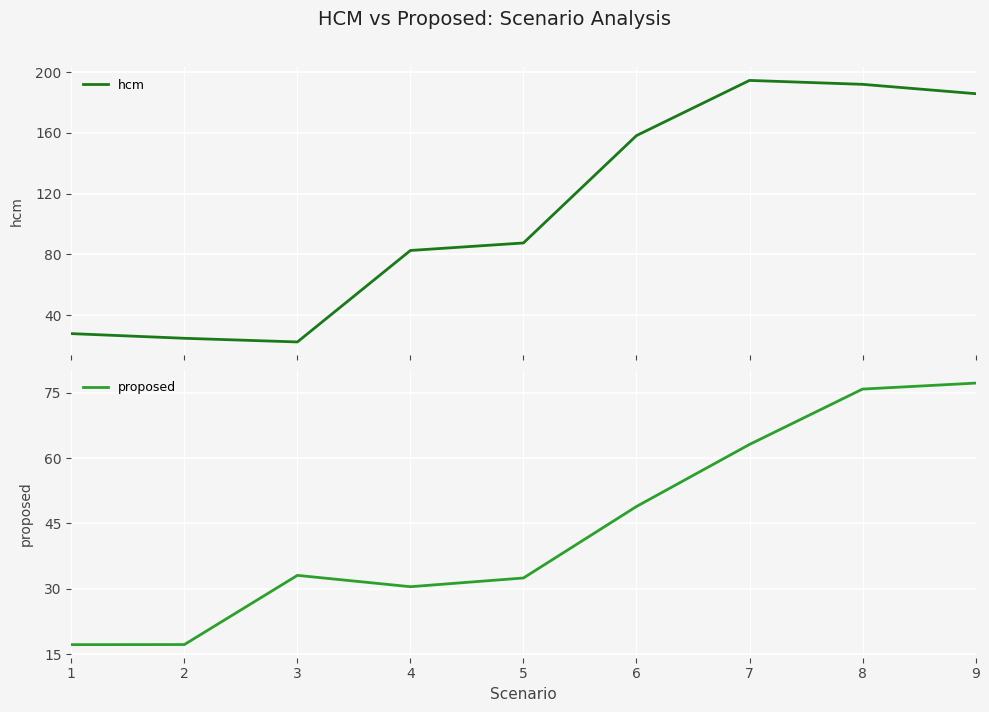

Between 2 and 8, which is larger?

8